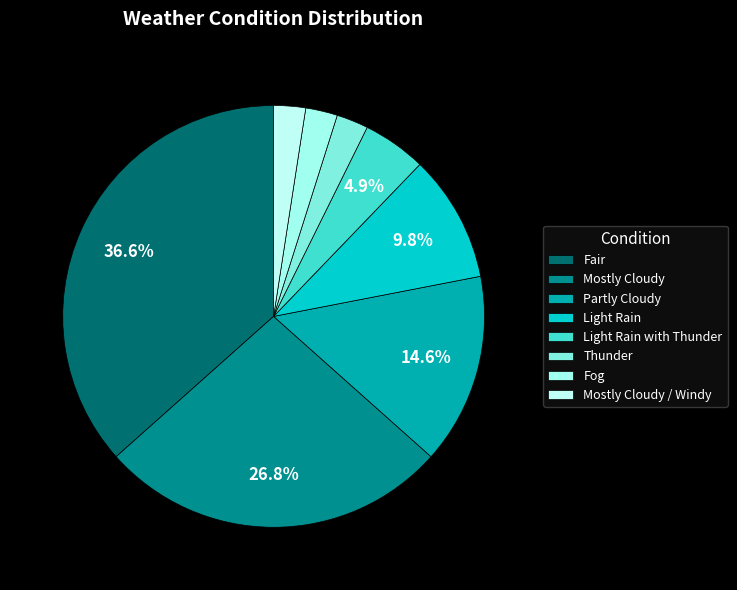

To the nearest percent, what is the difference between the largest and smallest slice percentages?

34%